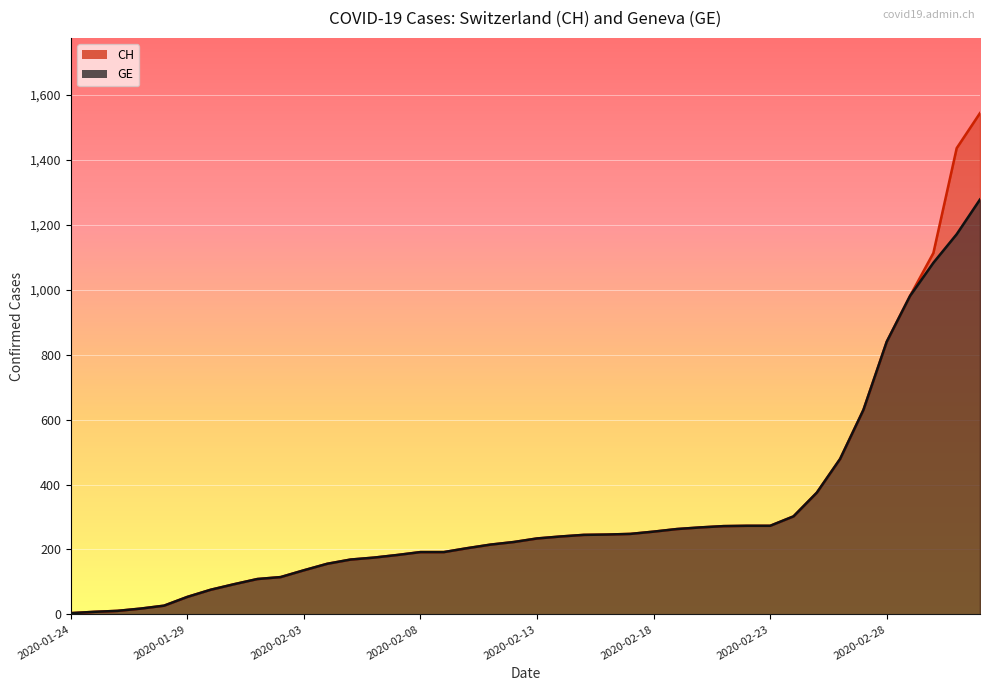

Does the chart display data point markers on the line(s)?

No